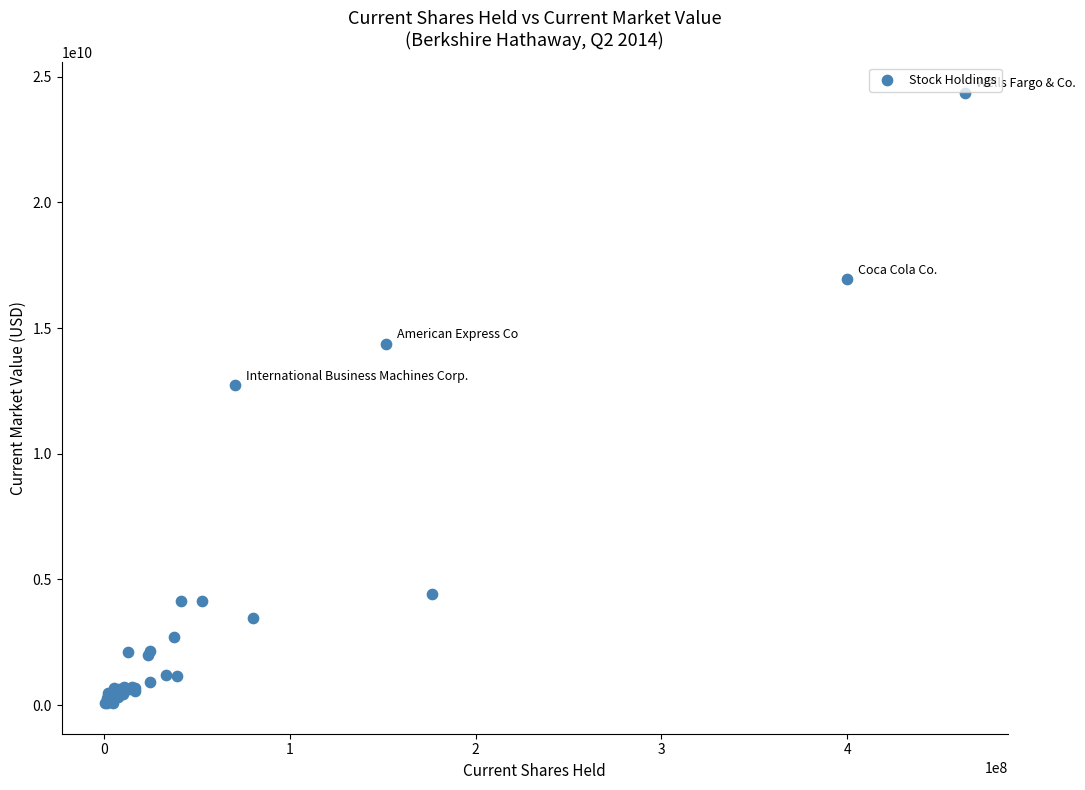

What Y value in the scatter plot is closest to 12218305000?

12720437000